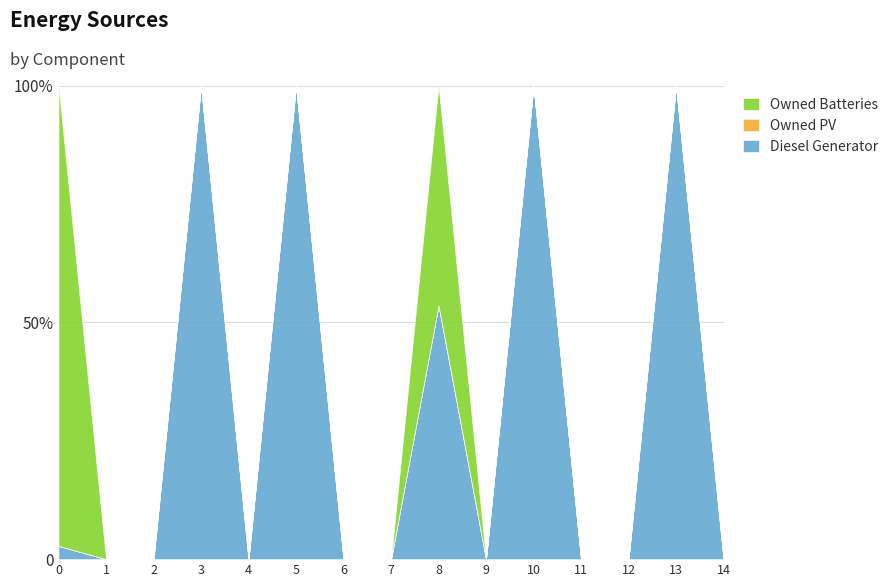

At which category does Diesel Generator reach its first local peak?

3